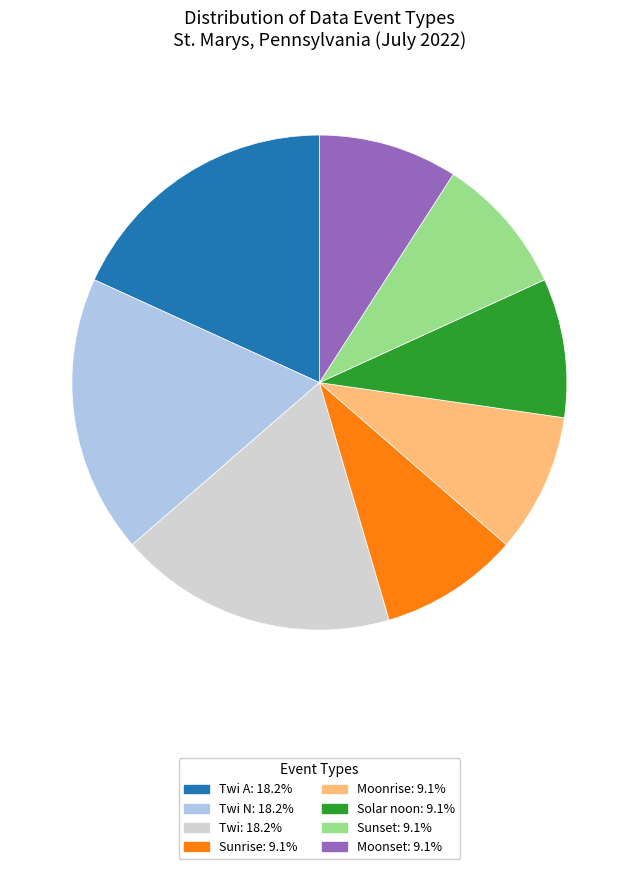

Is there a majority slice in this chart?

No